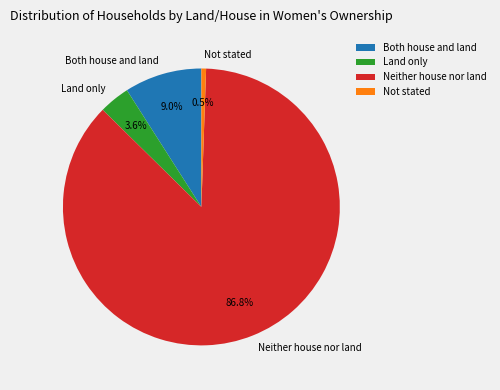

What is the smallest slice in the pie chart?

Not stated